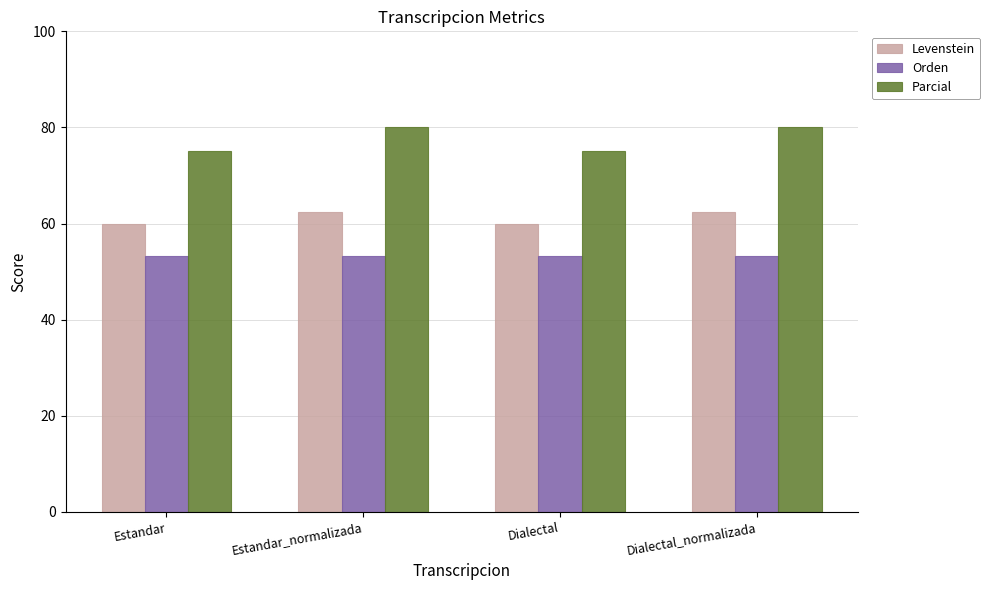

Does the chart contain any negative values?

No